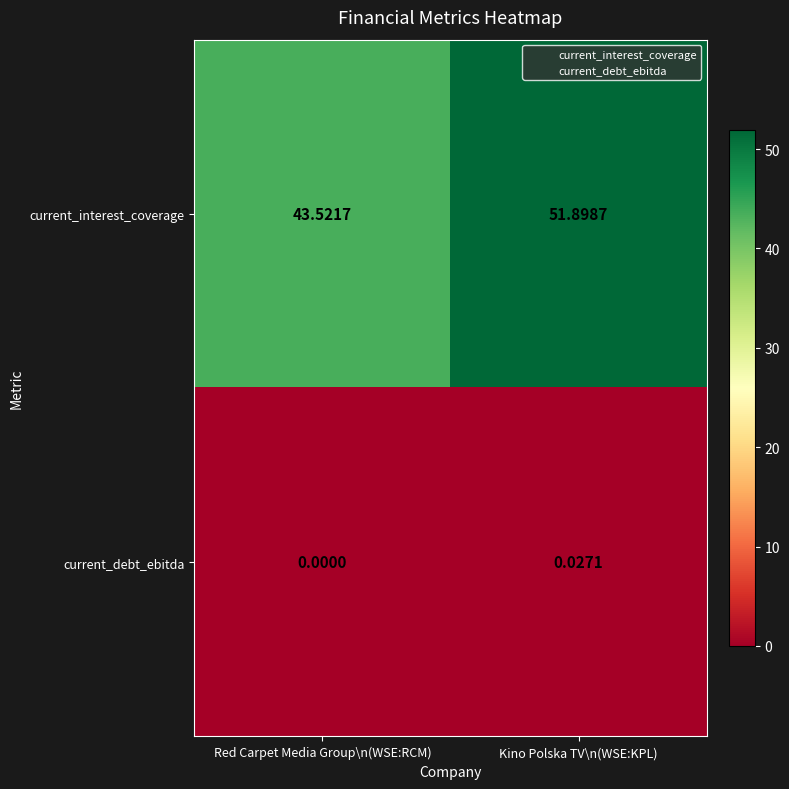

Which label corresponds to the largest value in the chart?

Kino Polska TV\n(WSE:KPL)